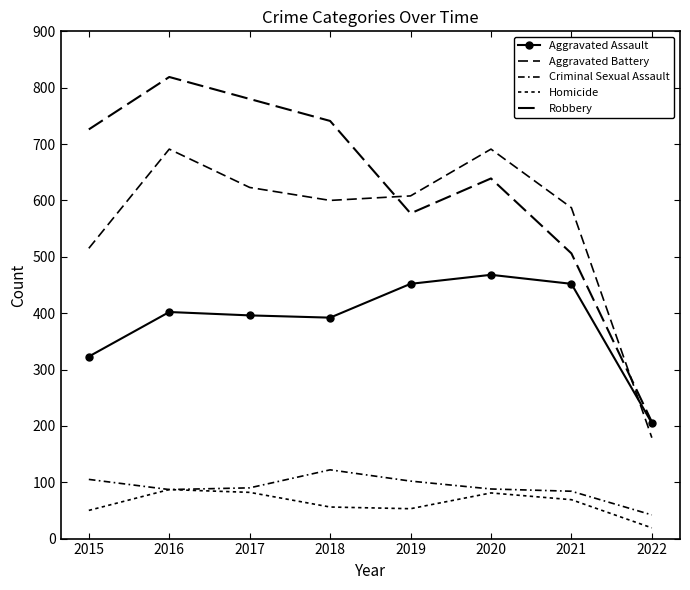

Is it true that Criminal Sexual Assault equals 218 at 2018?

False